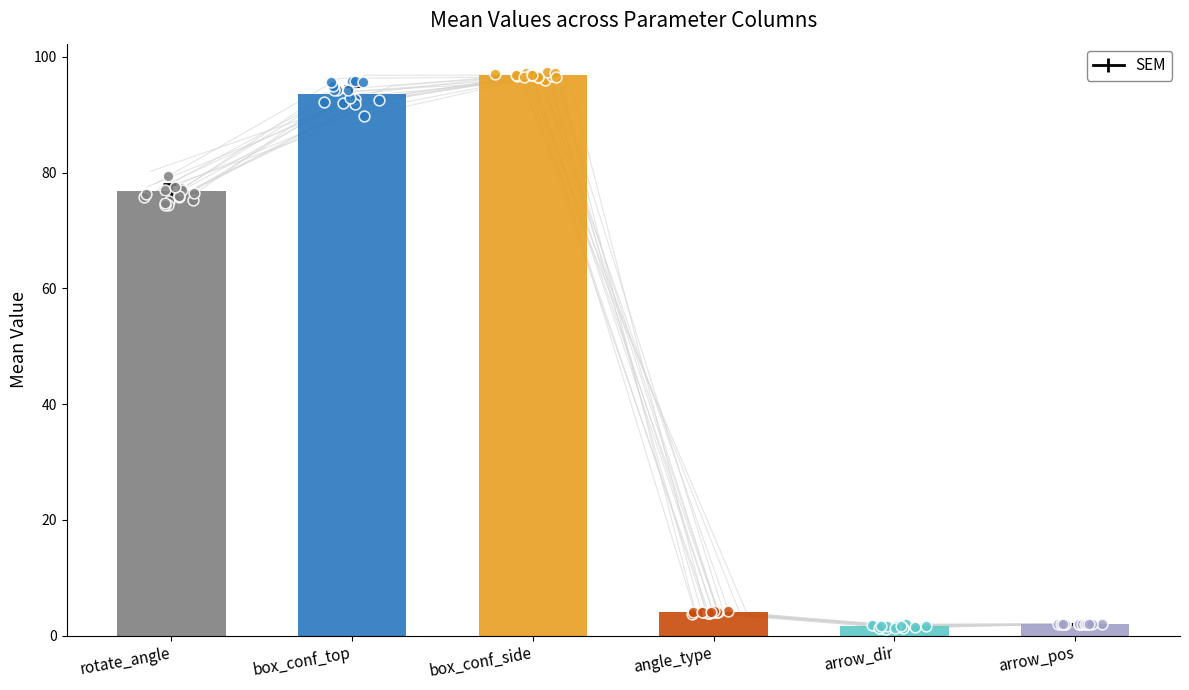

What is the ratio of the value at box_conf_top to the value at rotate_angle?

1.2